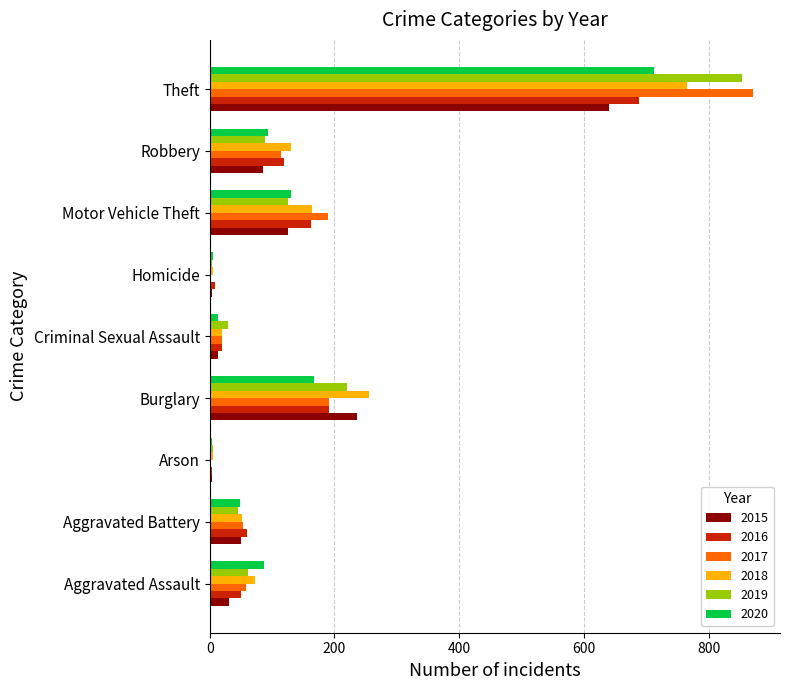

At which category is the sum across all series the highest?

Theft